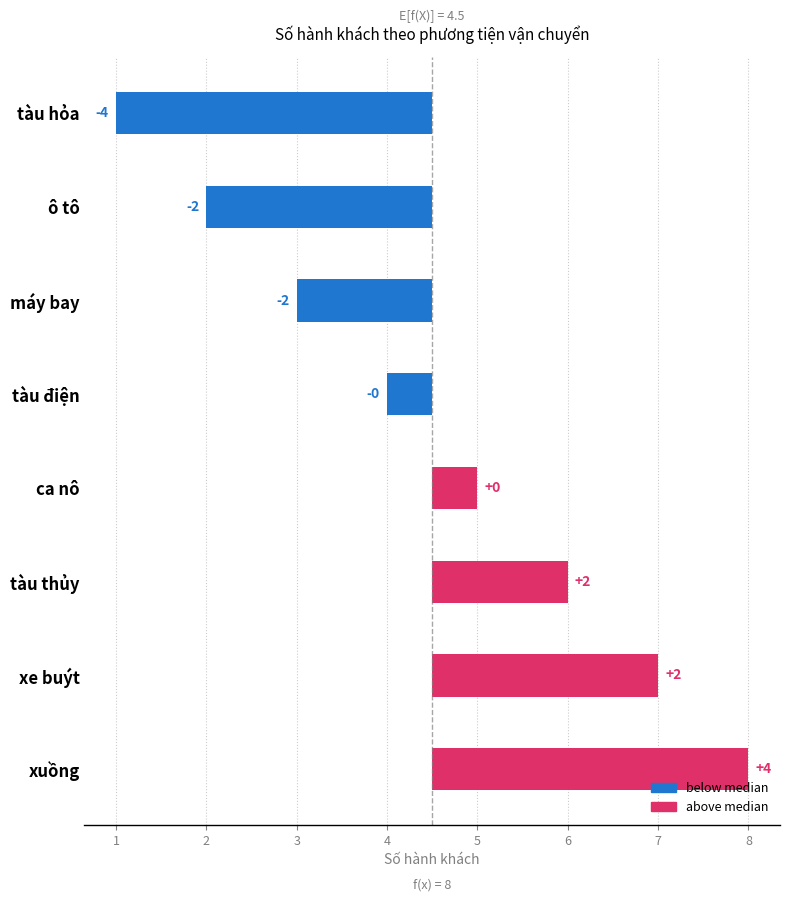

Is it true that the value at máy bay is -0.5?

False